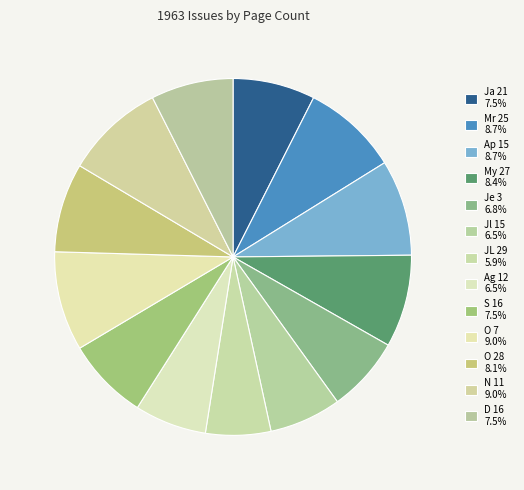

Combined, do O 28 and JL 29 account for over 50%?

No